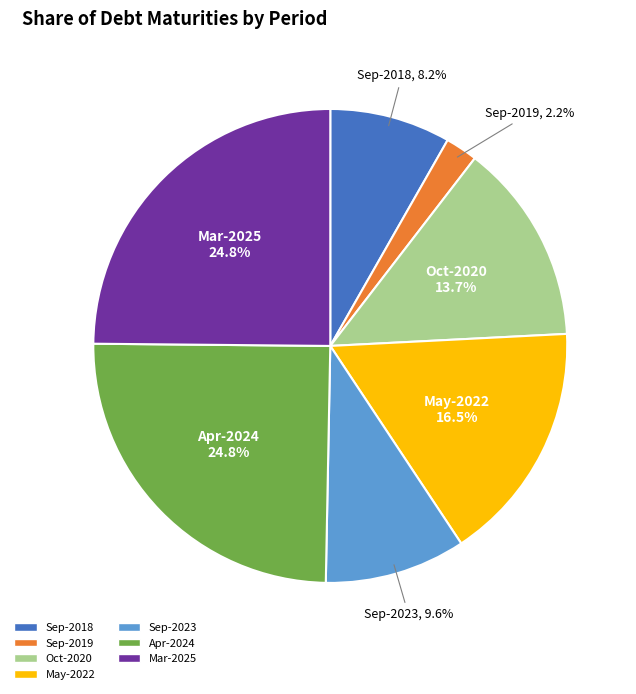

Combined, do Sep-2023 and Oct-2020 account for over 50%?

No